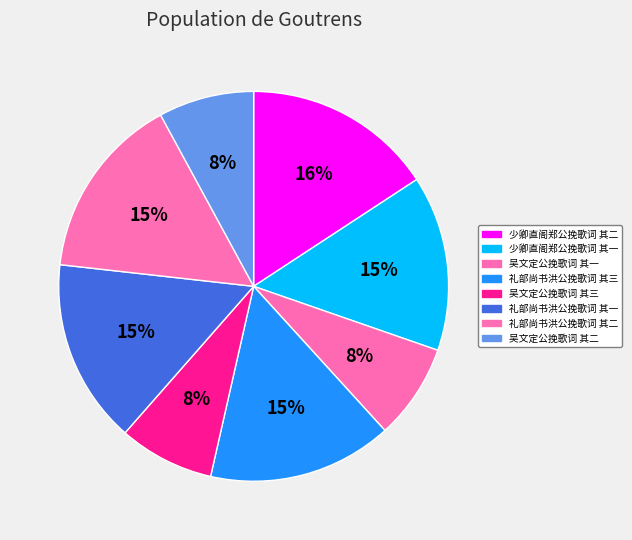

Which slice is the largest?

少卿直阁郑公挽歌词 其二